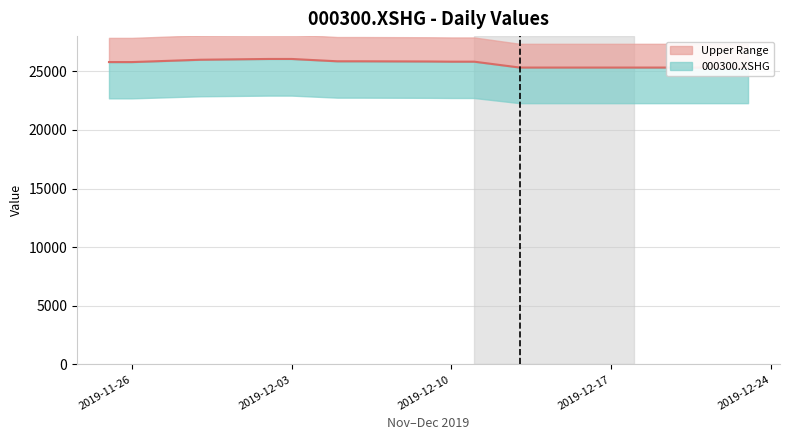

True or false: the data has more than 1 interior local peaks.

False